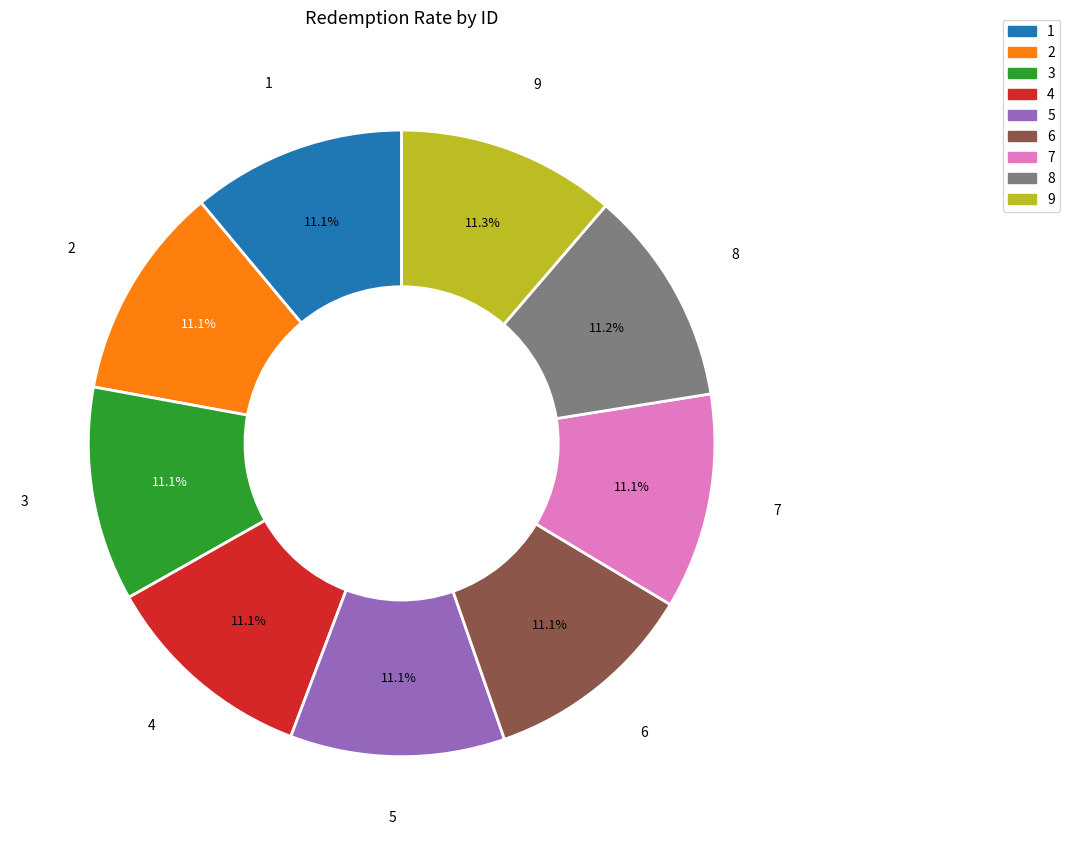

To the nearest percent, what percentage of the pie is 1?

11%